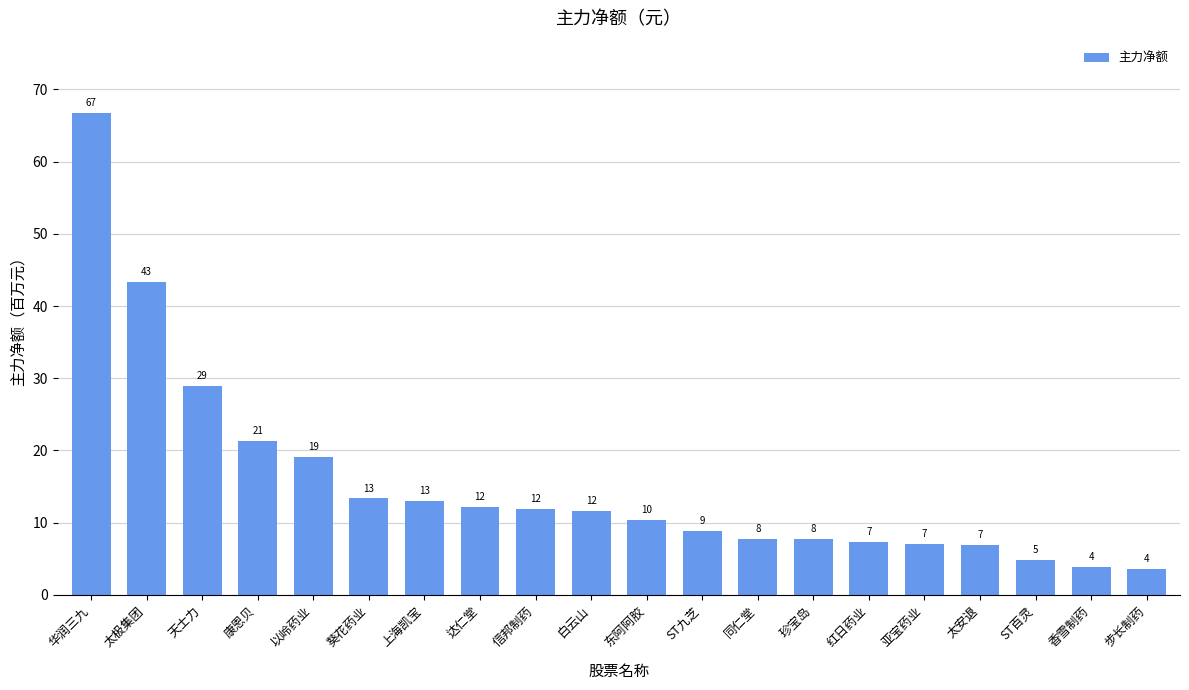

What is the difference between the second highest and second lowest values?

39.5